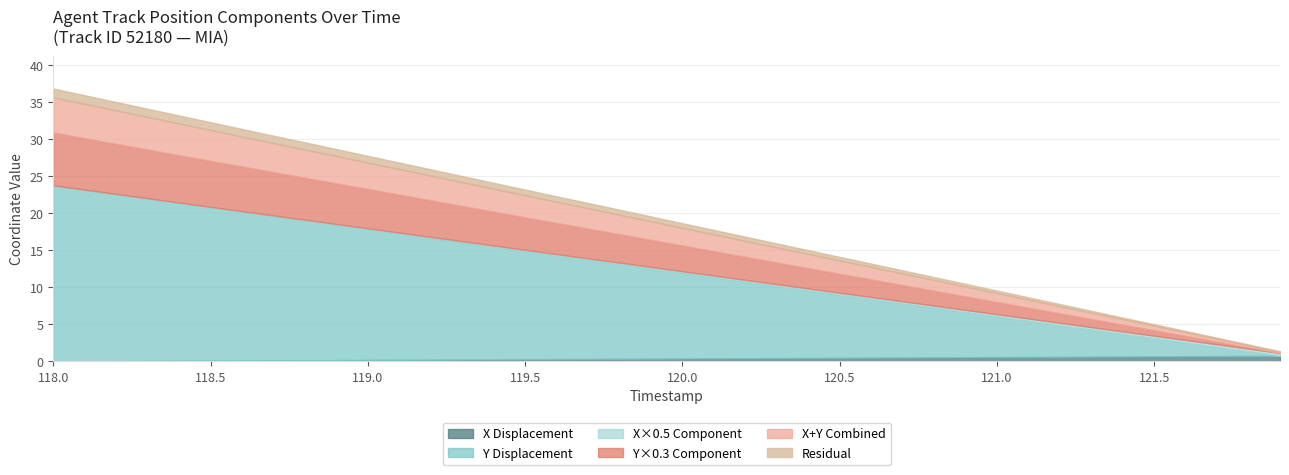

Which category has the highest value across all series?

118.0